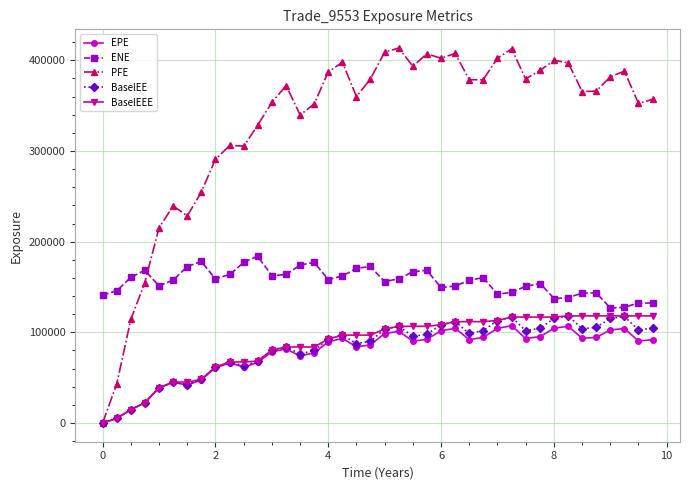

Which series has the largest total across all categories?

PFE